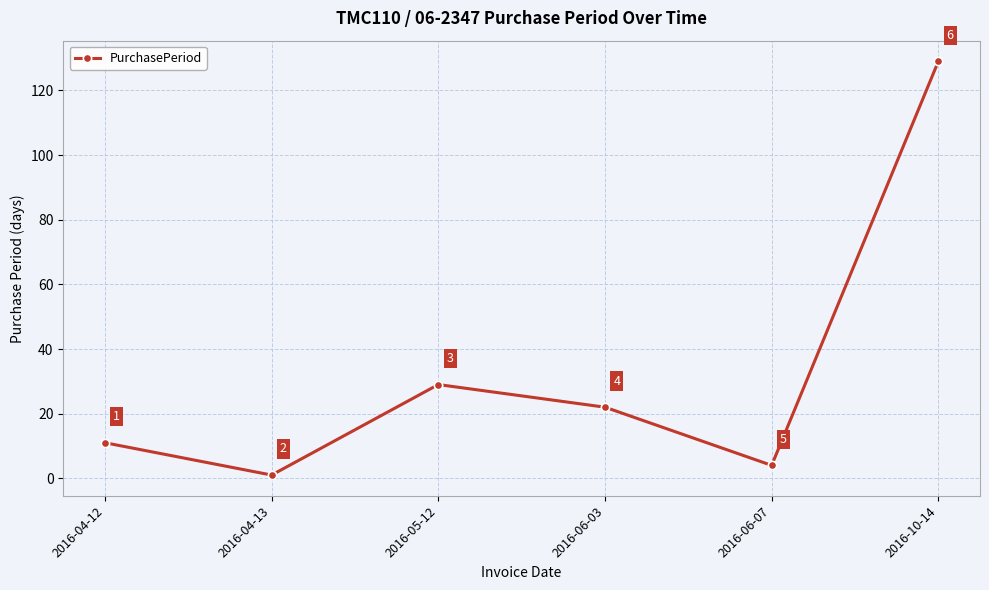

The value at 2016-10-14 is 176. True or false?

False